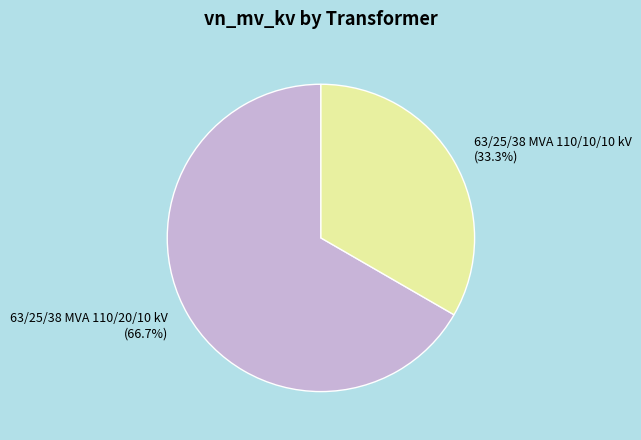

True or false: 63/25/38 MVA 110/10/10 kV accounts for 26% of the total.

False